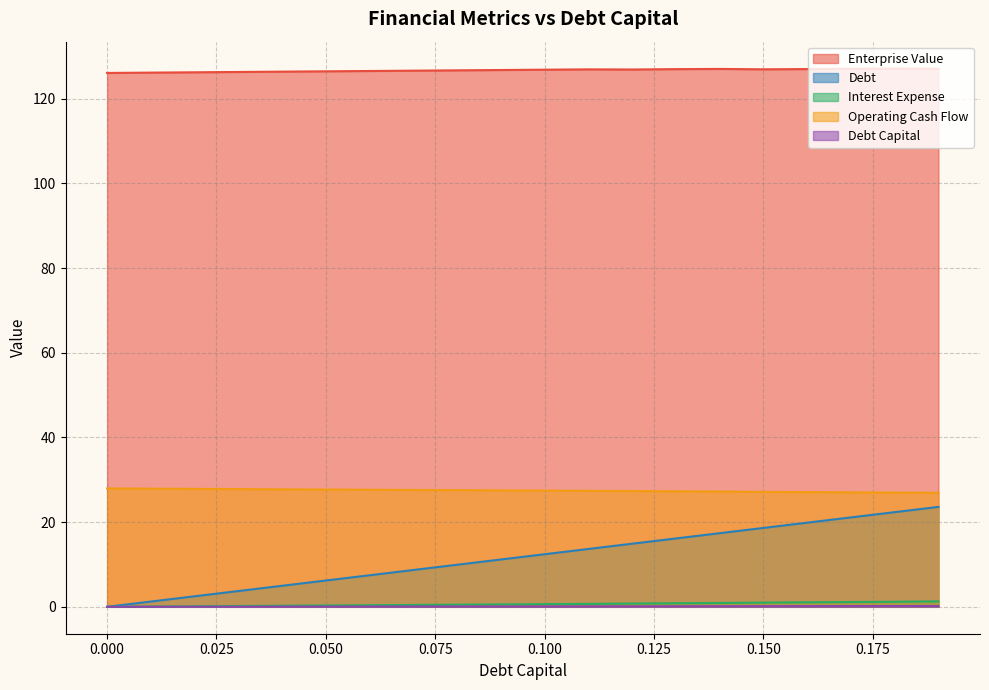

Which series has the largest range (max minus min)?

Debt